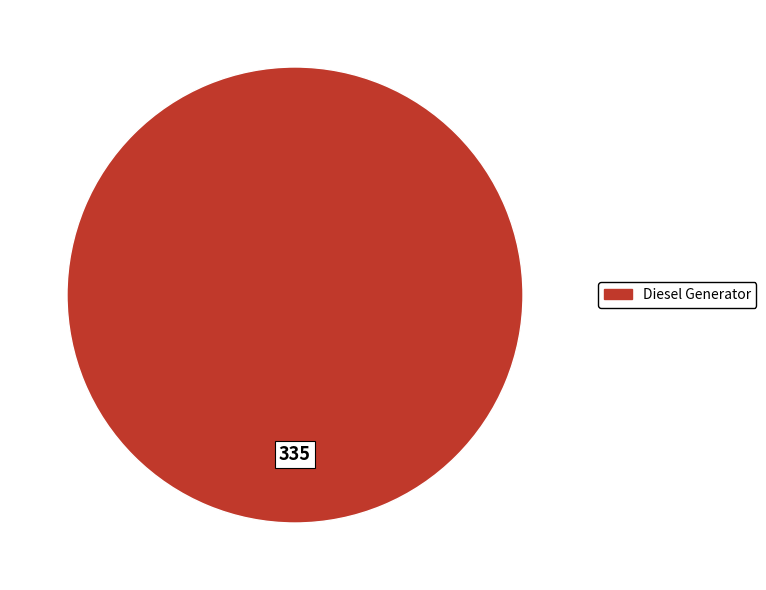

Is there a majority slice in this chart?

Yes